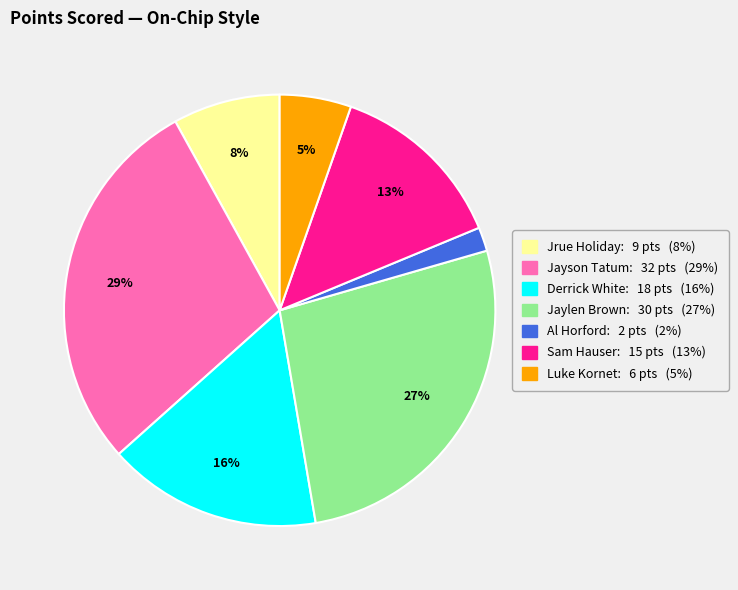

True or false: Jaylen Brown: 30 pts (27%) accounts for 27% of the total.

True